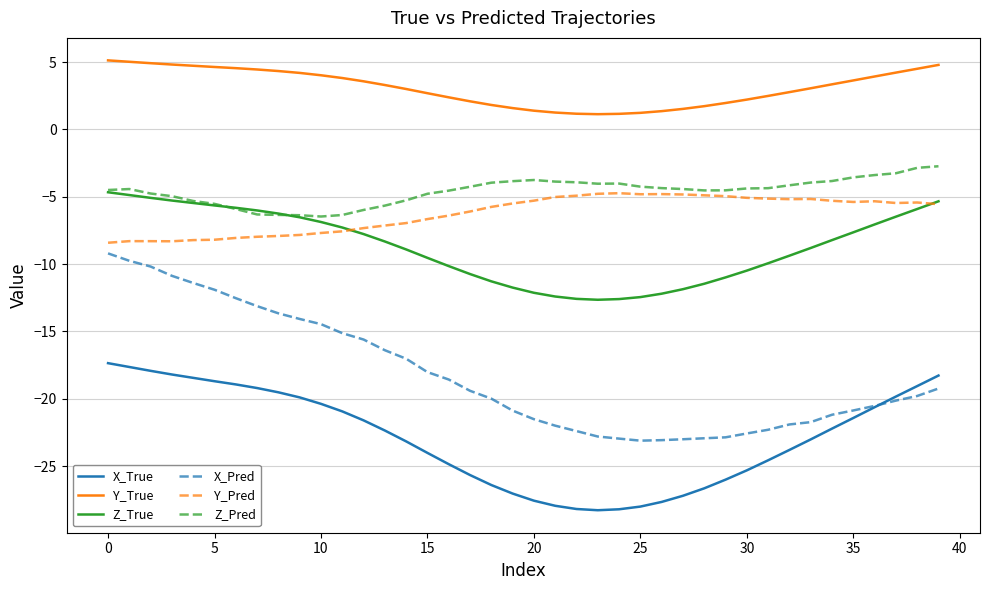

Which series has the largest total across all categories?

Y_True